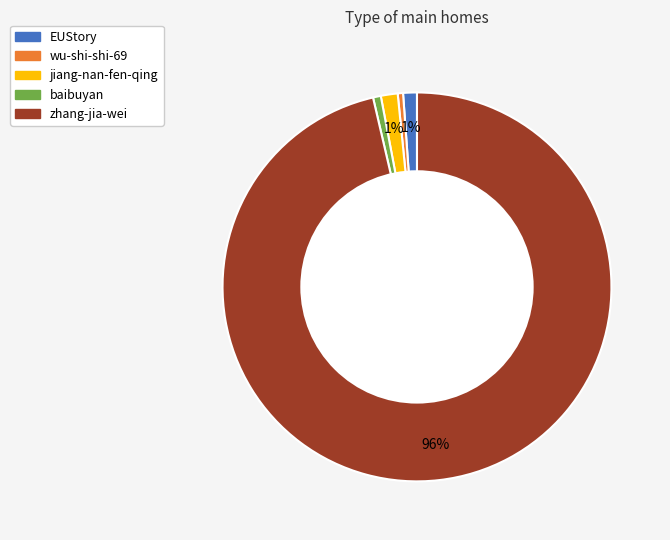

What is the largest slice in the pie chart?

zhang-jia-wei